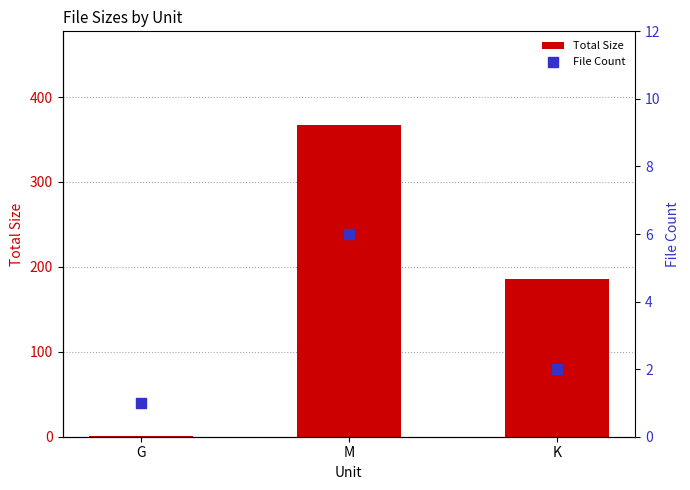

What are all the series names shown in the legend?

Total Size, File Count